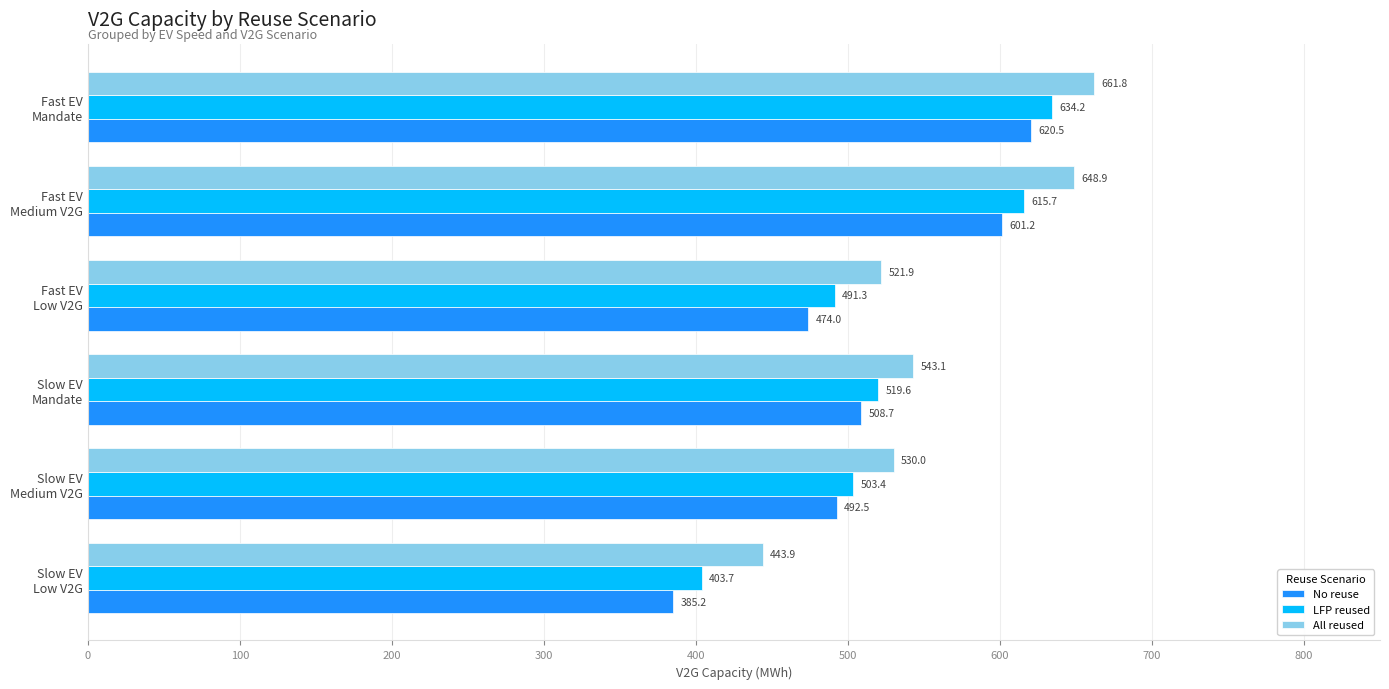

Which series has the widest spread of values?

No reuse